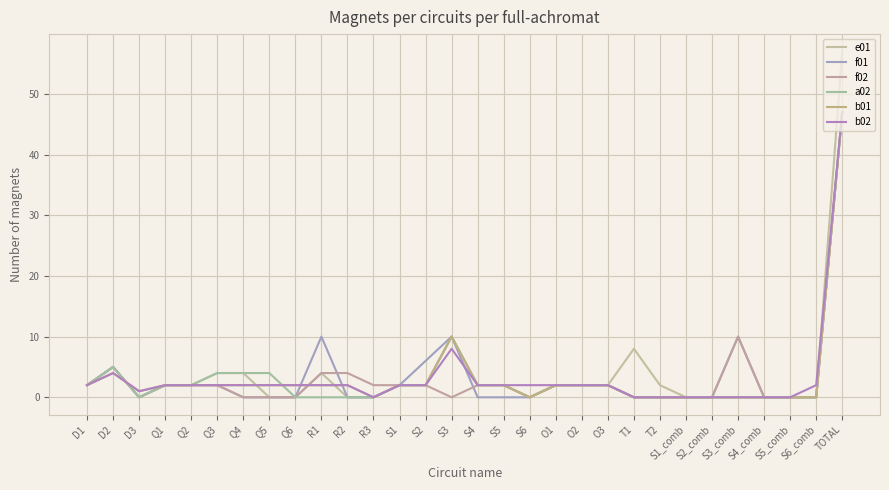

What is the highest value of the f01 series?

47